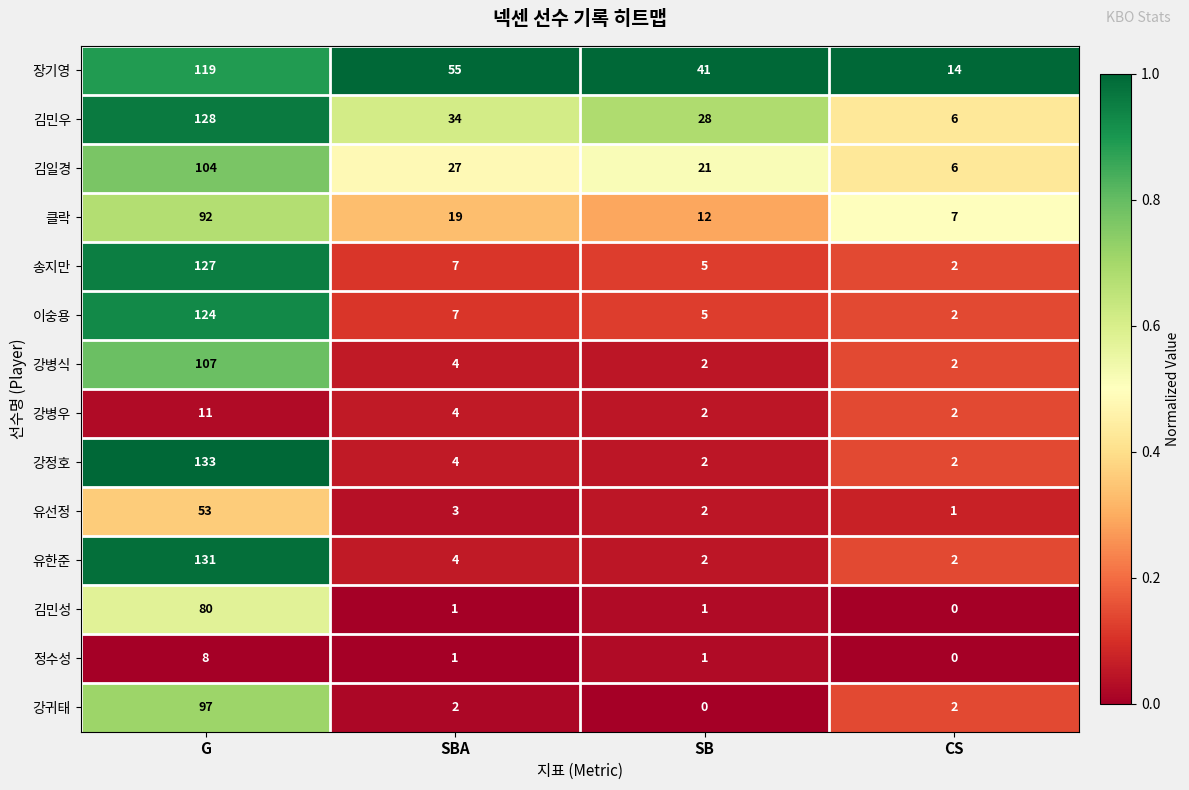

Which series has the largest range (max minus min)?

강정호